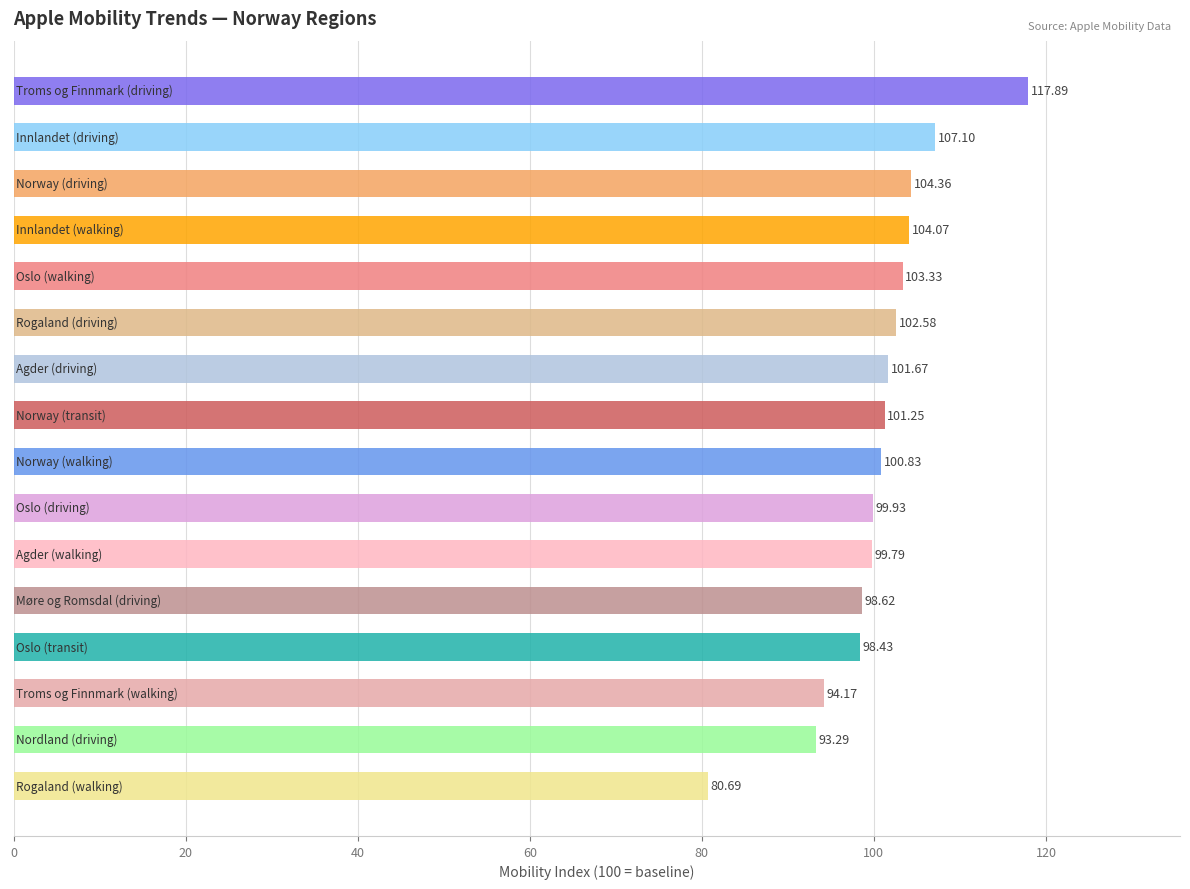

What is the greatest value displayed?

117.9